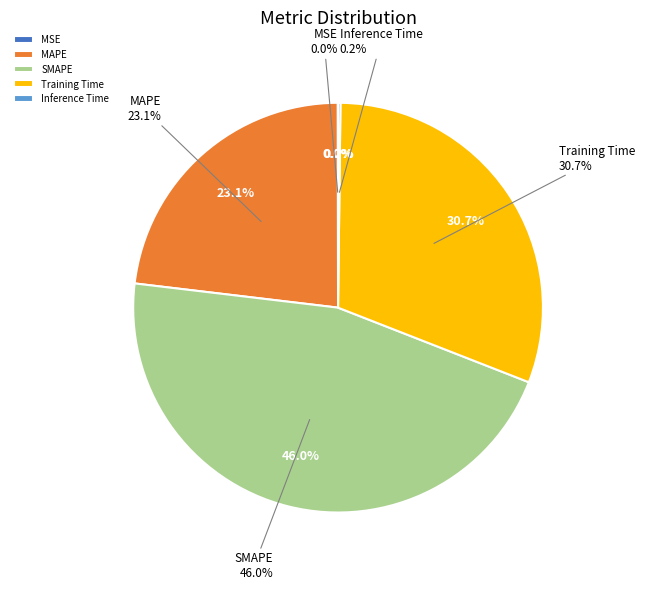

What percentage is the SMAPE slice, to the nearest percent?

46%